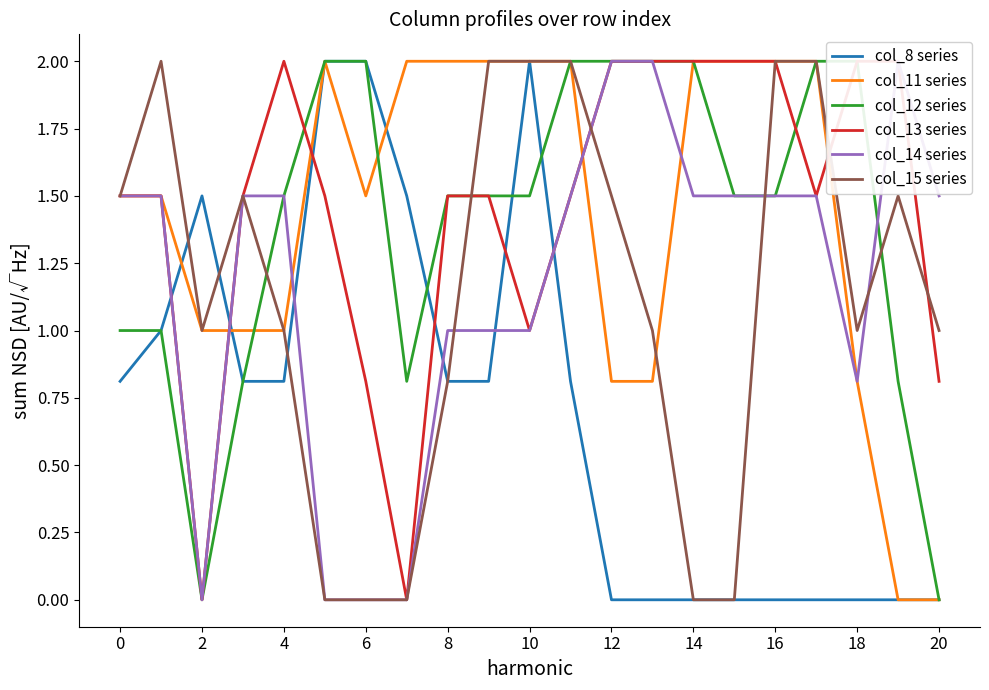

Does the chart have visible grid lines?

No